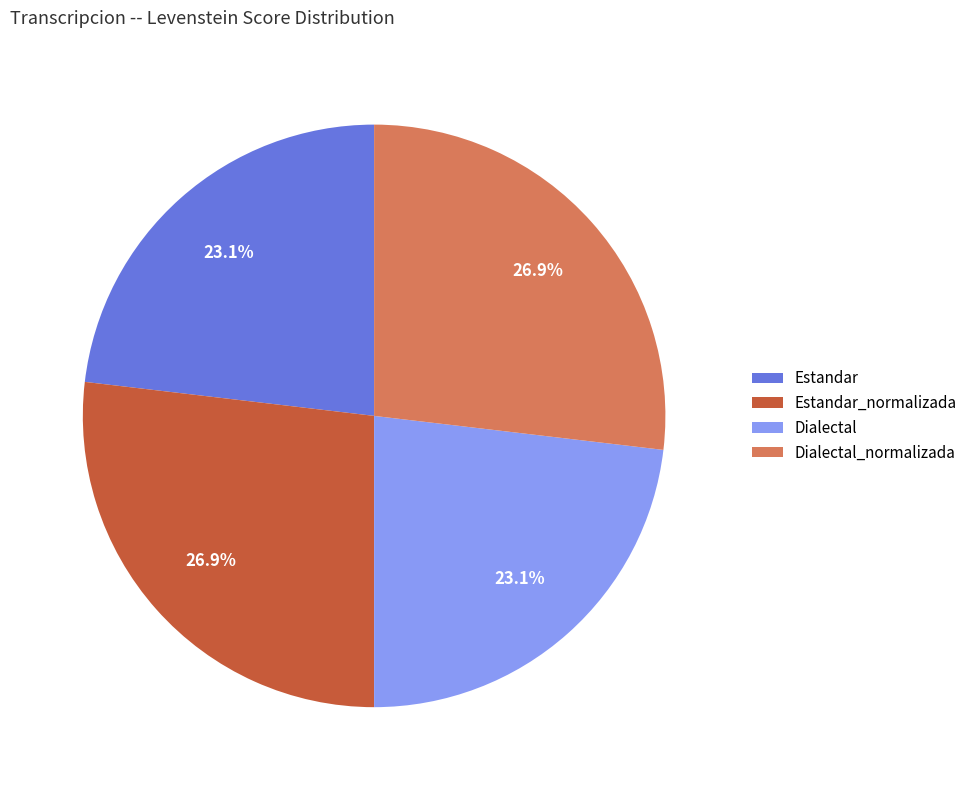

How much of the chart is everything except Estandar?

76.9%